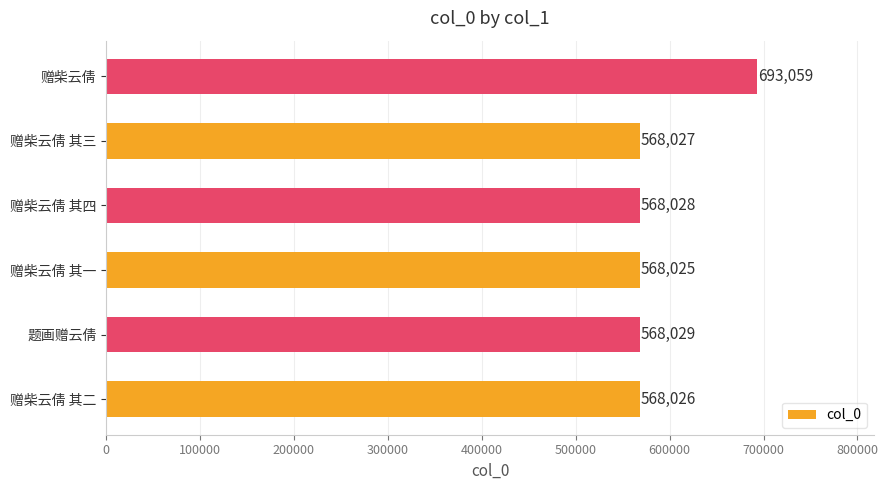

List the labels in order of value, largest first.

赠柴云倩, 题画赠云倩, 赠柴云倩 其四, 赠柴云倩 其三, 赠柴云倩 其二, 赠柴云倩 其一